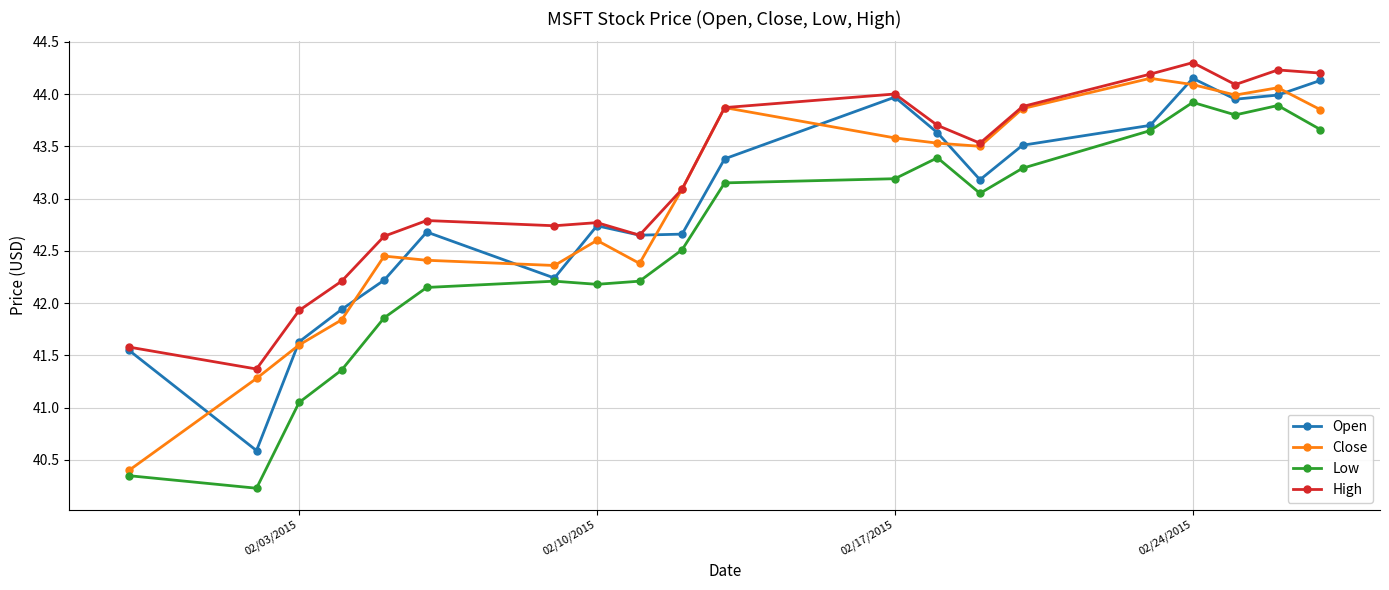

True or false: Low and High intersect in this chart.

False